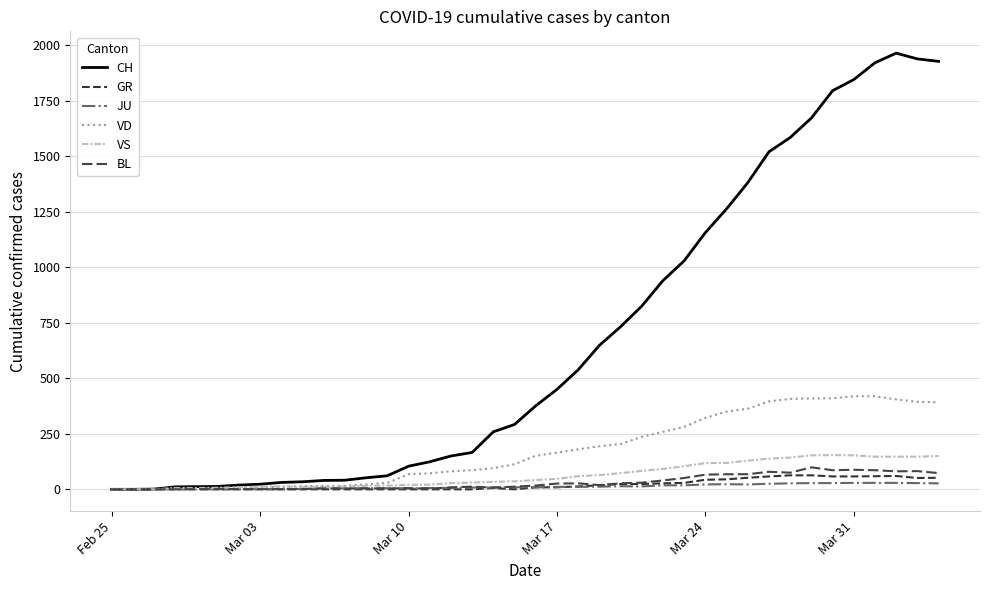

At how many categories does at least one series exceed 71?

26